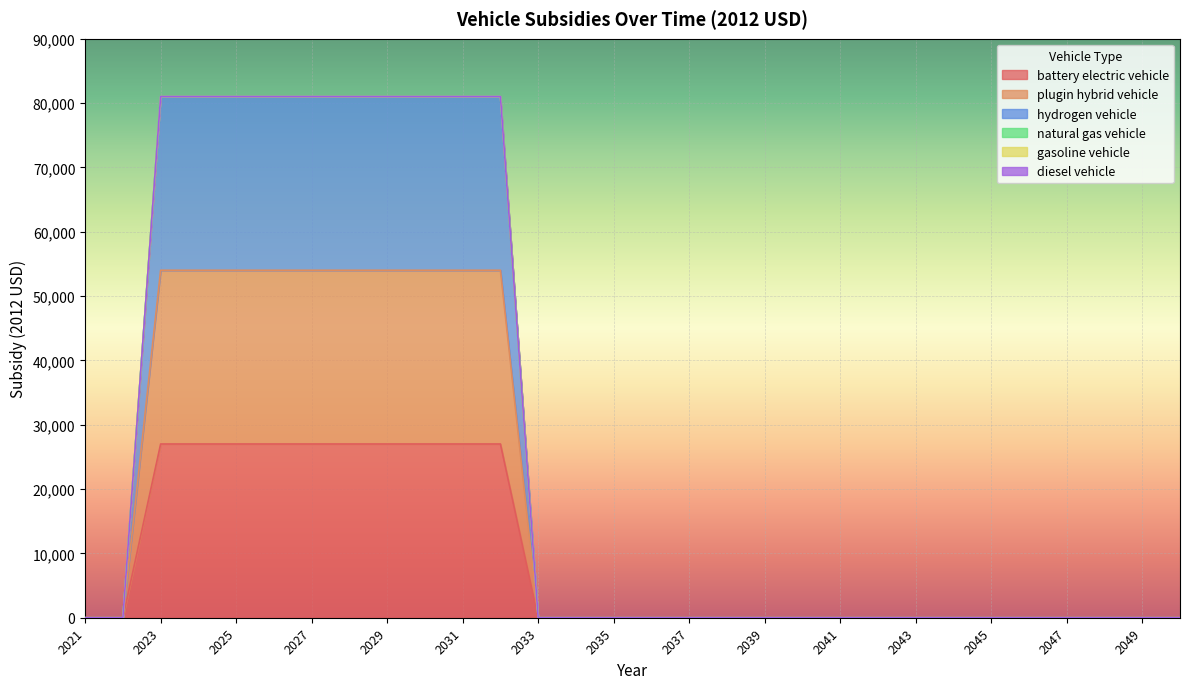

True or false: hydrogen vehicle has more than 0 interior local peaks.

False